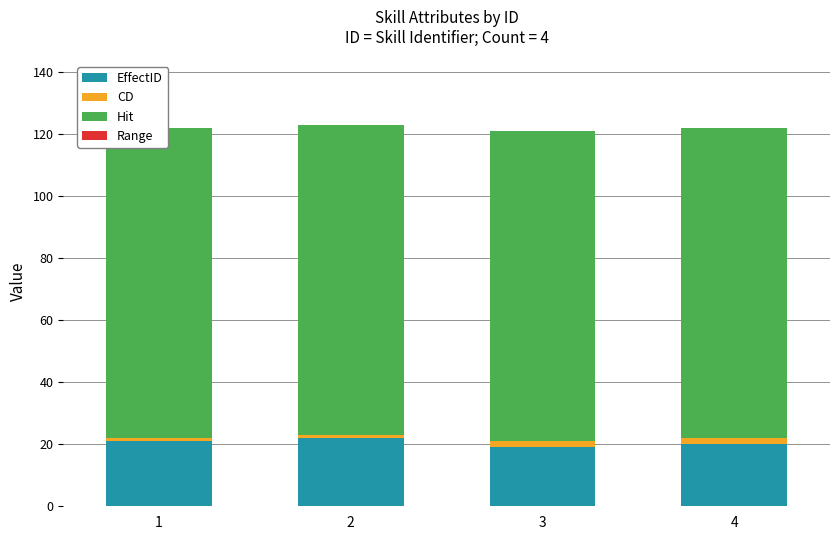

Reading left to right, extract all data points from this chart.

EffectID: 21	22	19	20
CD: 1	1	2	2
Hit: 100	100	100	100
Range: 0	0	0	0